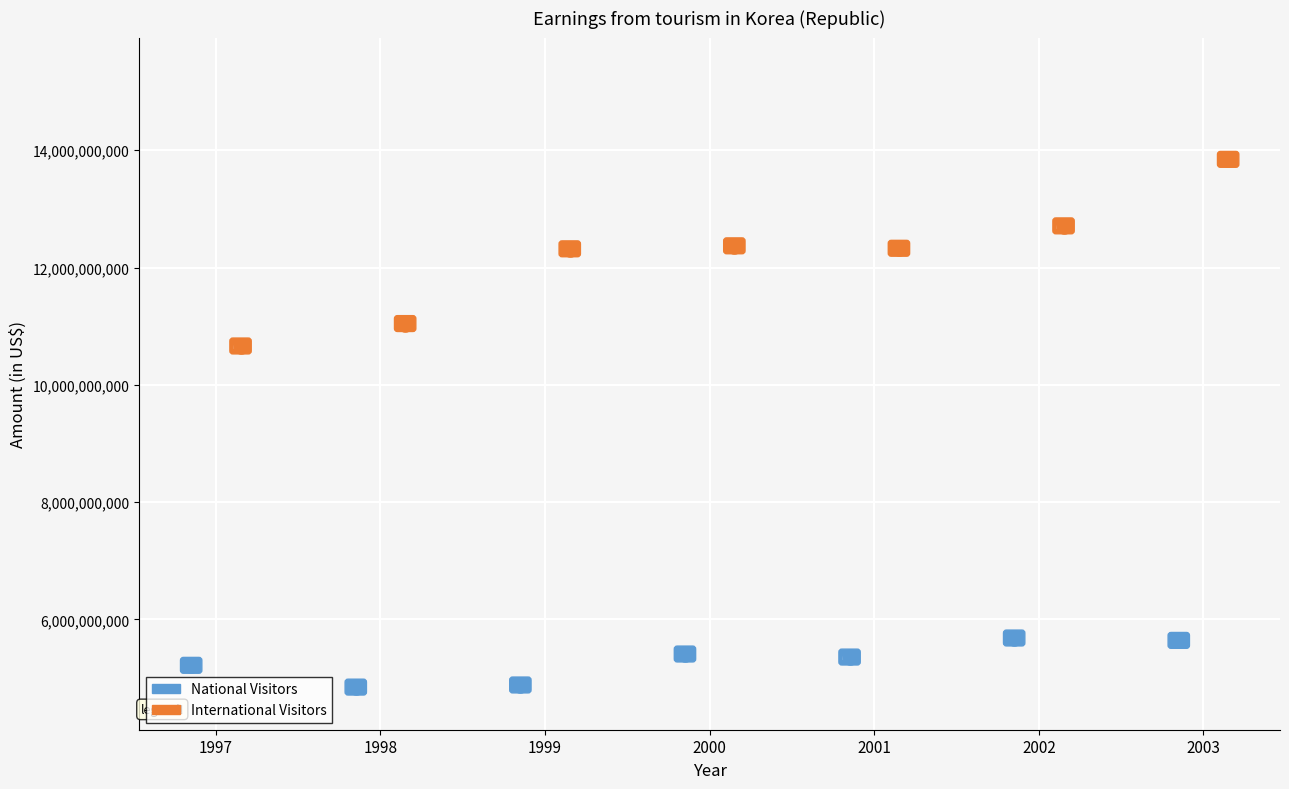

Which series has the largest Y range (max minus min)?

International Visitors